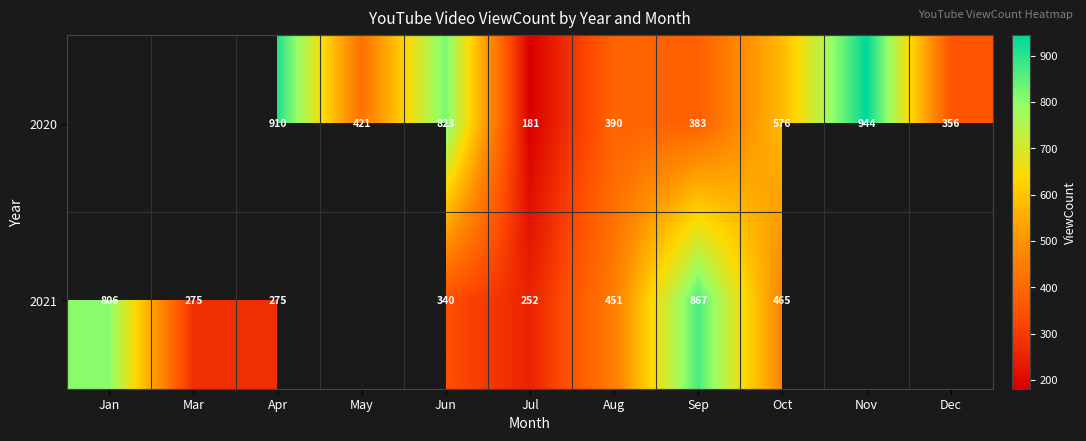

What is the difference between the 2021 values at Mar and Jul?

23